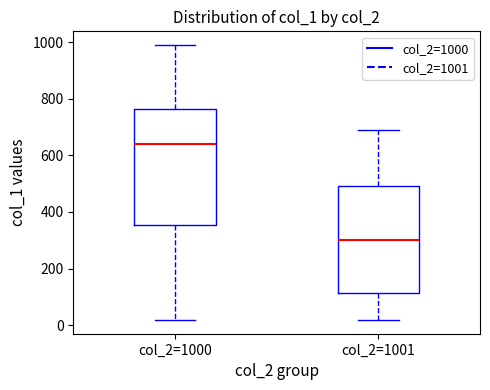

Reading left to right, transcribe this box plot: for each box, give where its median line is, the range the box spans, and where its two whiskers end, as read against the y-axis. The values are not printed on the chart, so give them approximately, as read against the axis.

col_2=1000: median 640, box 360 to 760, whiskers 20 to 1000
col_2=1001: median 300, box 120 to 500, whiskers 20 to 700